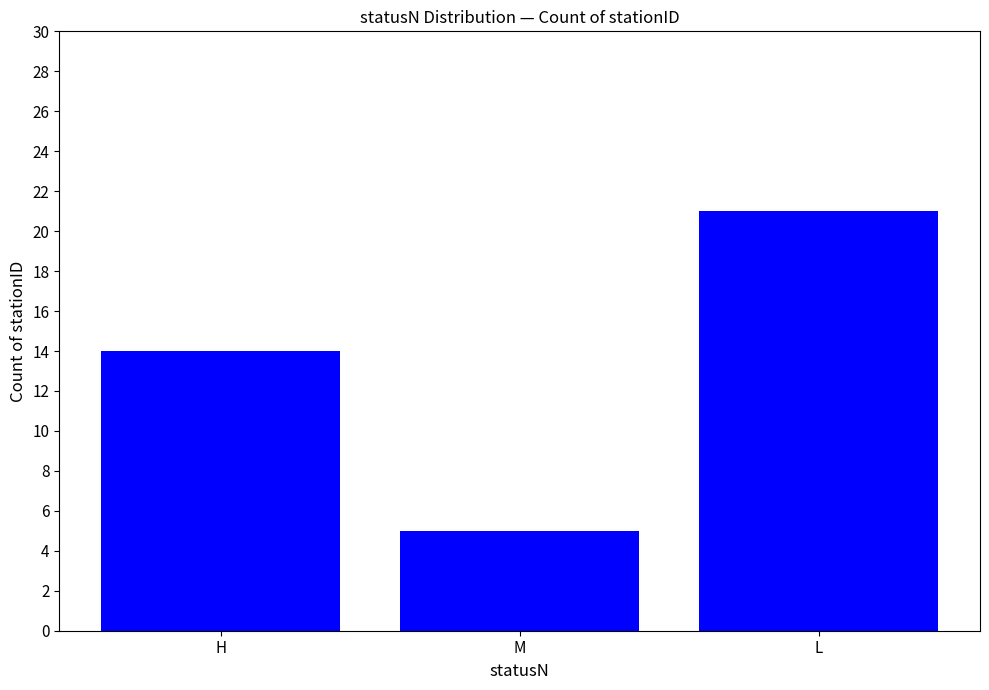

Reading right to left, transcribe all the data shown in this chart.

21	5	14